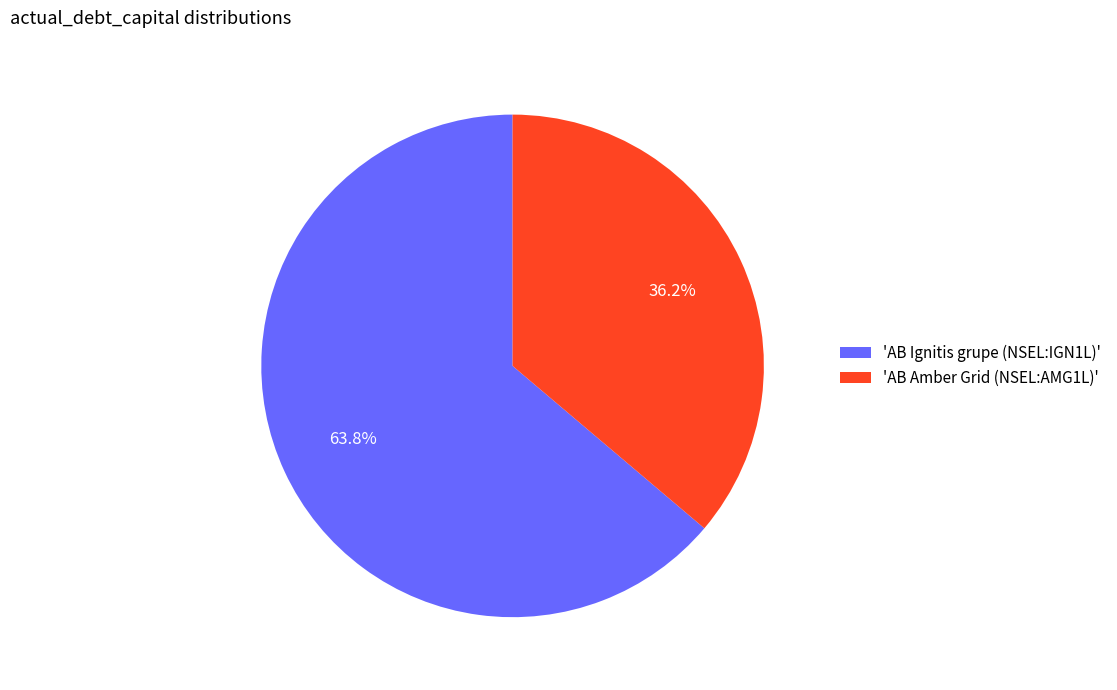

Which category has the biggest portion of the pie?

'AB Ignitis grupe (NSEL:IGN1L)'